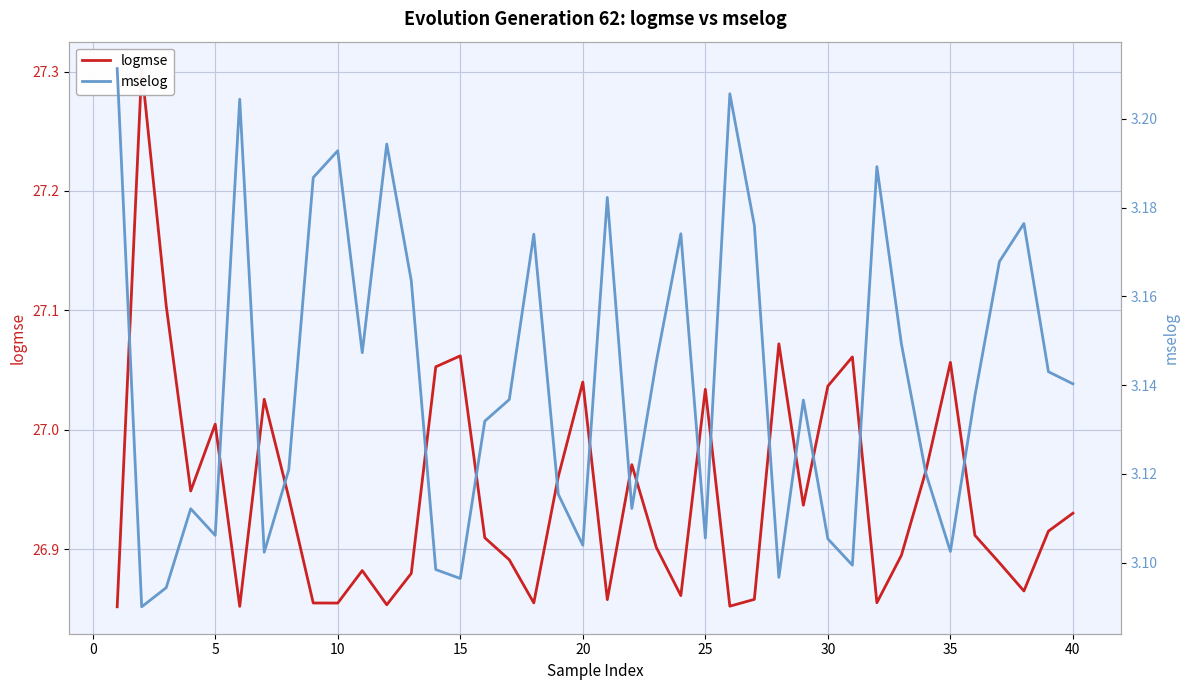

How many interior local valleys does the mselog series have?

11